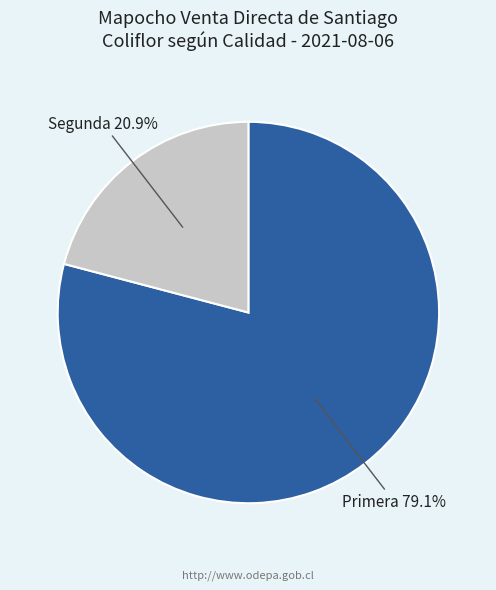

How many slices are in this pie chart?

2